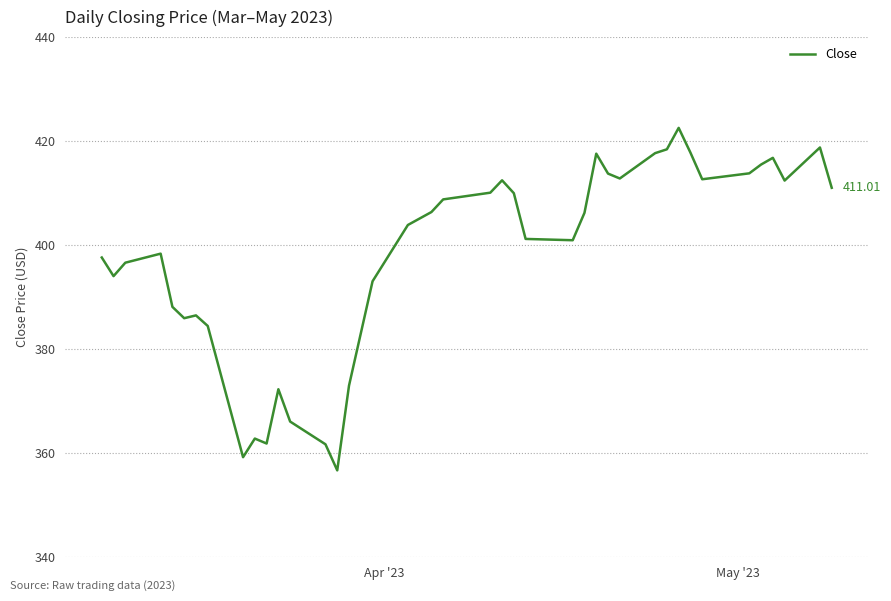

Is this an area chart (filled region under the line)?

No